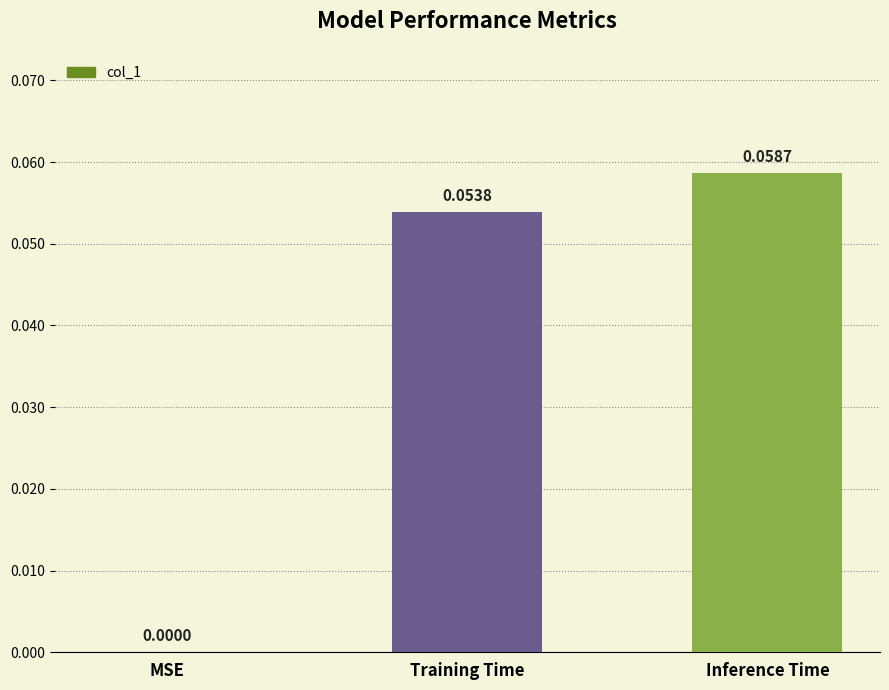

Are the bars horizontal?

No